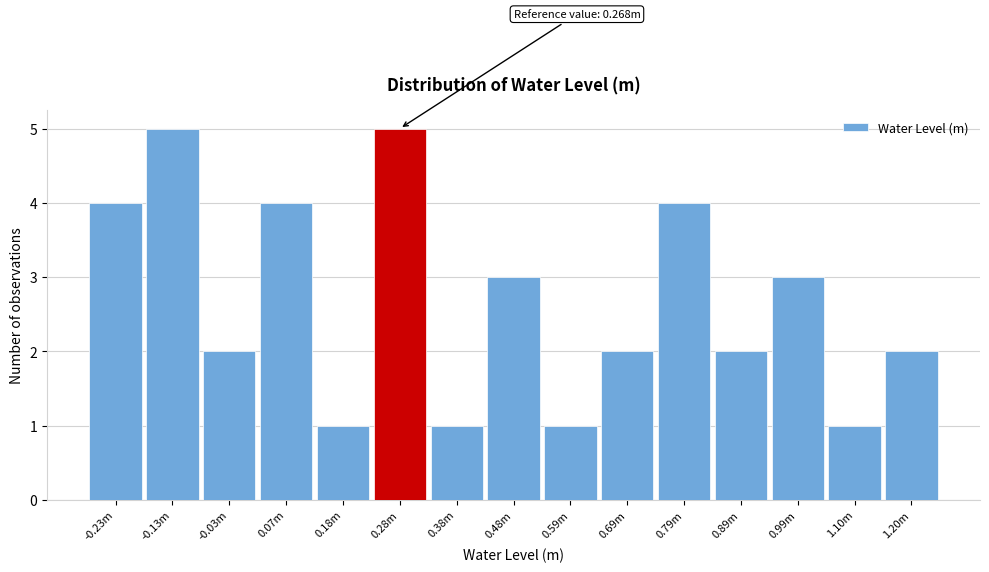

Reading right to left, extract all data points from this chart.

2	1	3	2	4	2	1	3	1	5	1	4	2	5	4